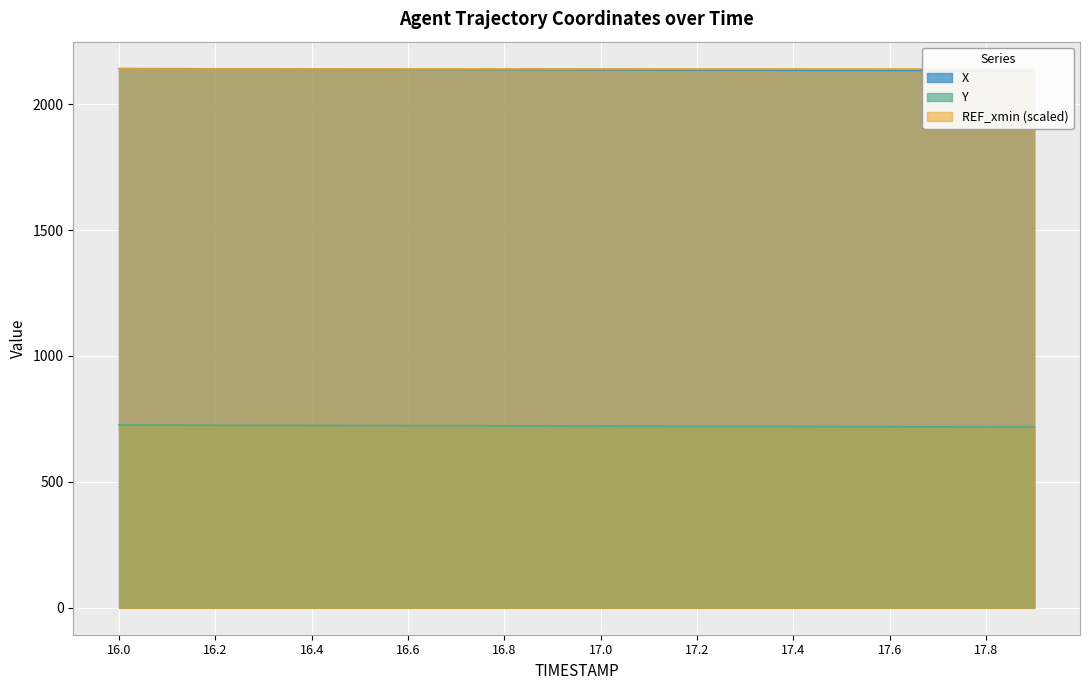

Which has a higher value, 17.4 or 17.6?

17.4